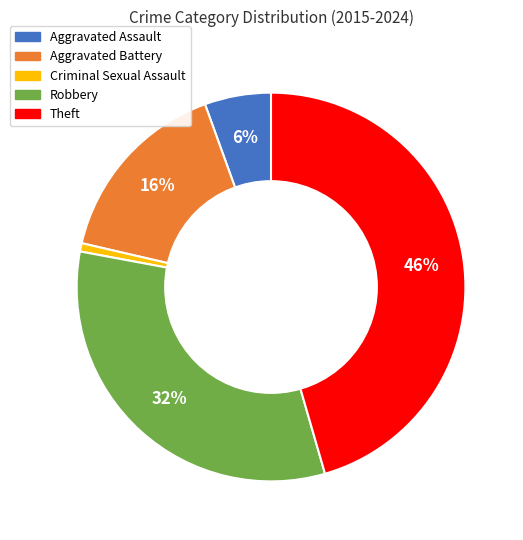

What percentage is the Robbery slice, to the nearest percent?

32%